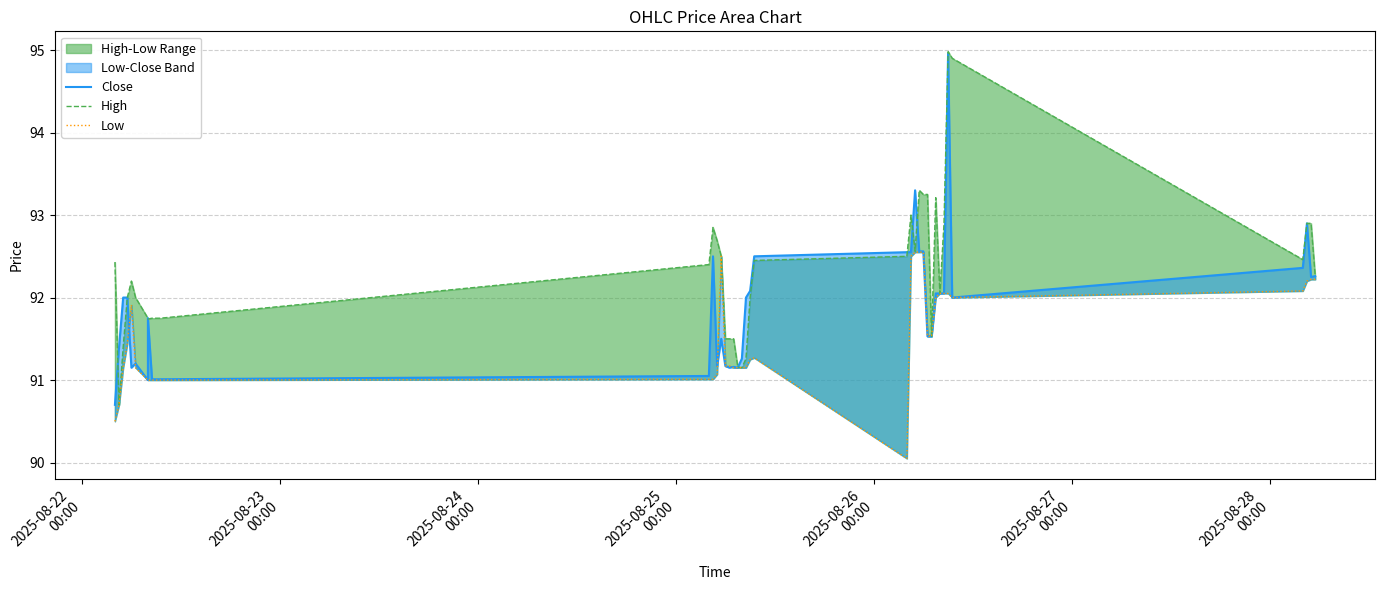

How many lines are shown in the chart?

3